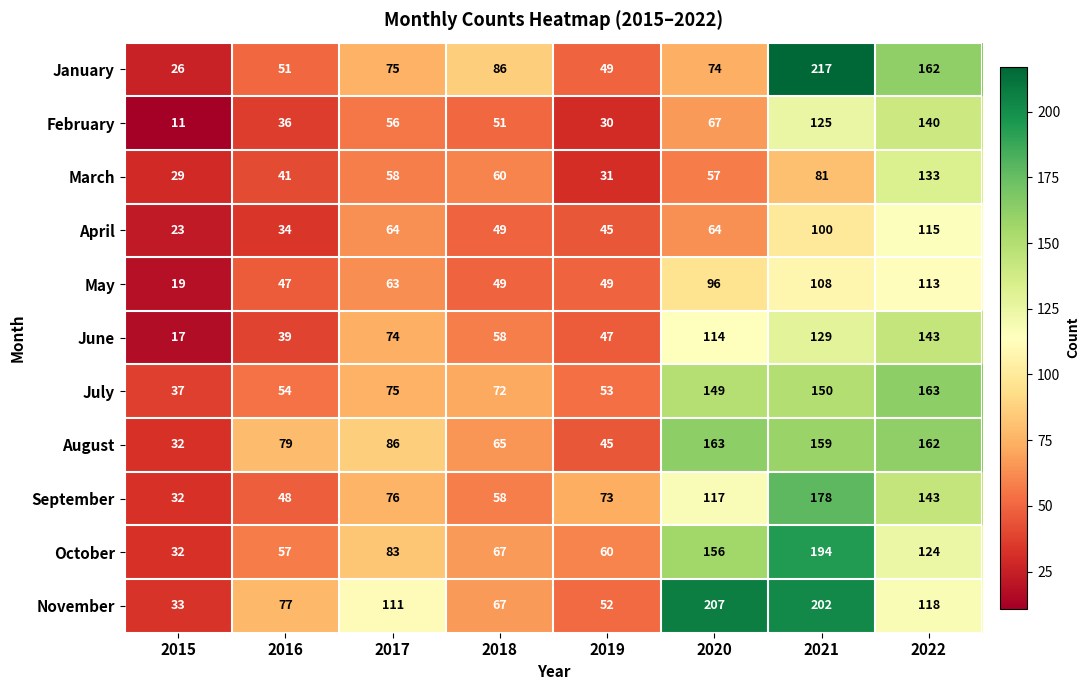

Is it true that July equals 255 at 2022?

False